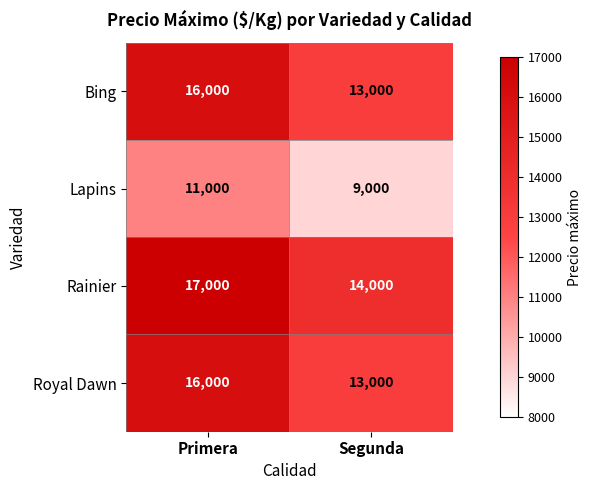

Which series has the largest total across all categories?

Rainier